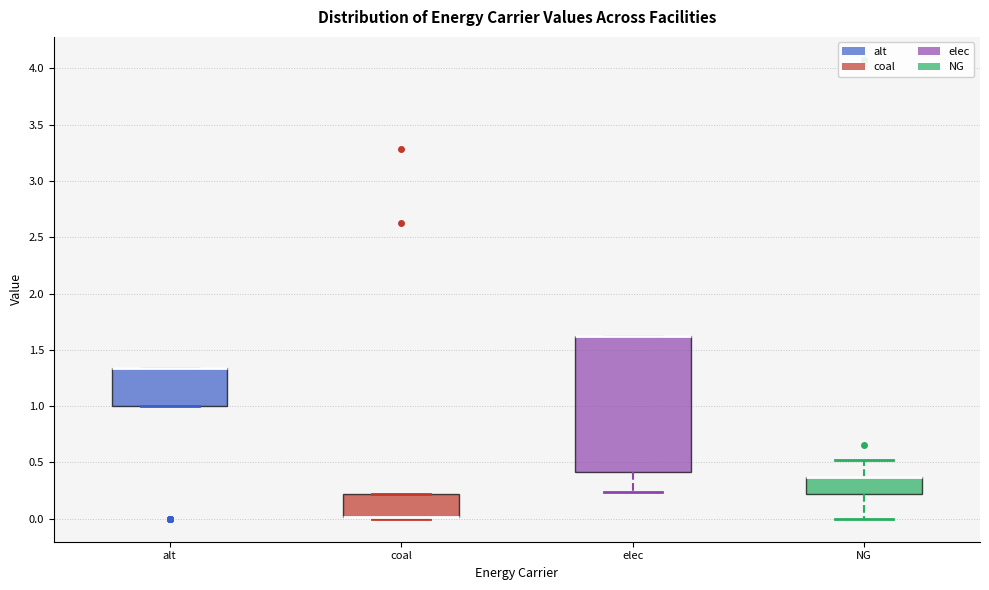

Where is the lower edge of the box for elec on the y-axis? The values are not printed on the chart, so give them approximately, as read against the axis.

0.40